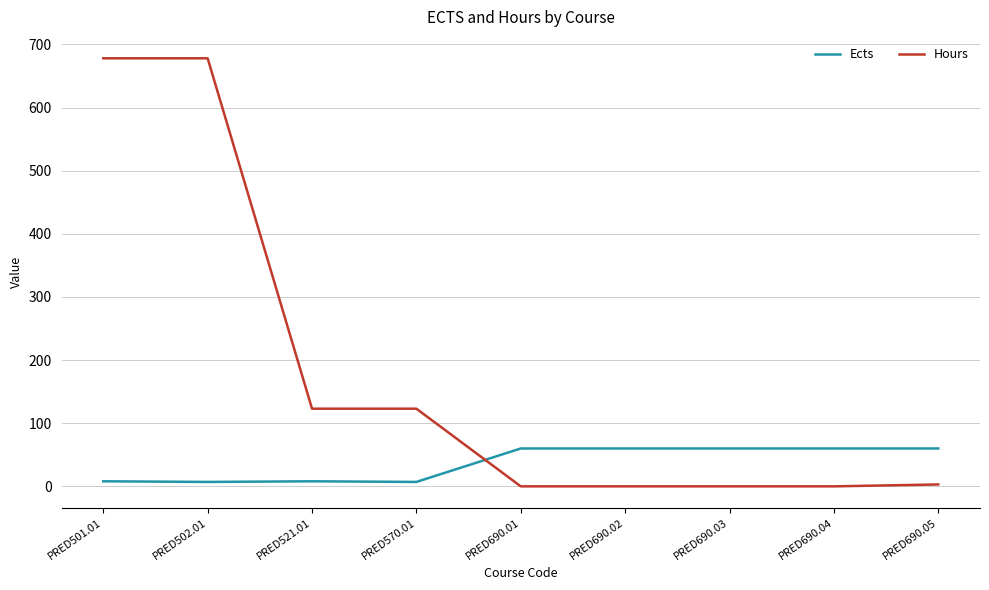

The Ects series shows 60 at PRED690.02. True or false?

True